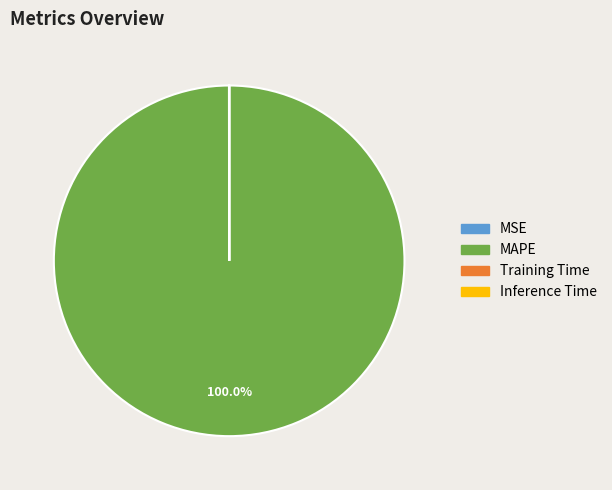

Which category accounts for the majority?

MAPE